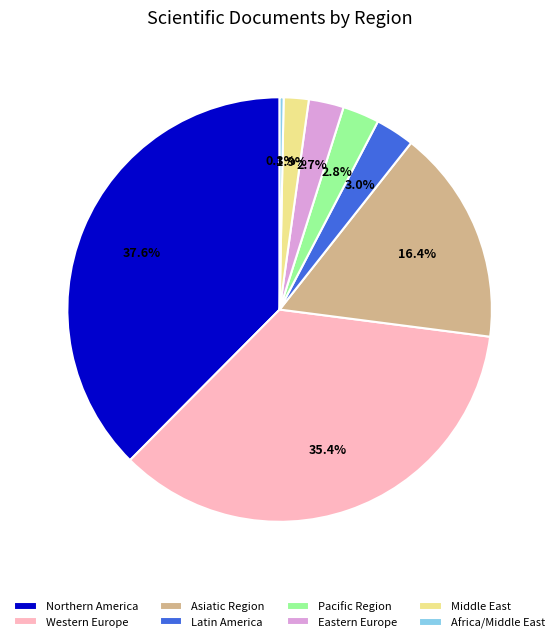

Is the sum of Western Europe and Middle East greater than half?

No